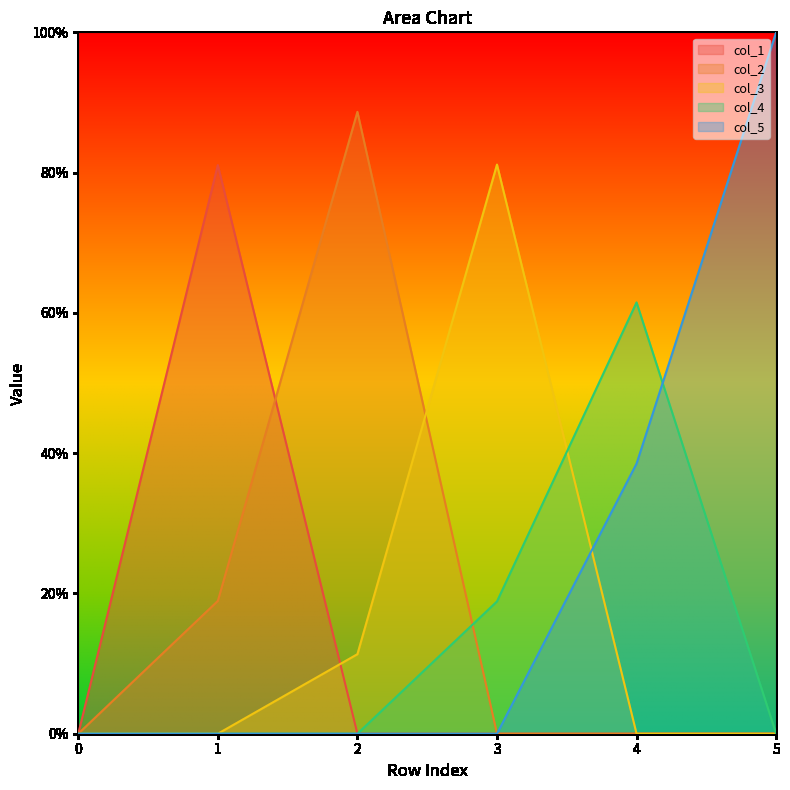

The col_2 series shows 0.0 at 3. True or false?

True